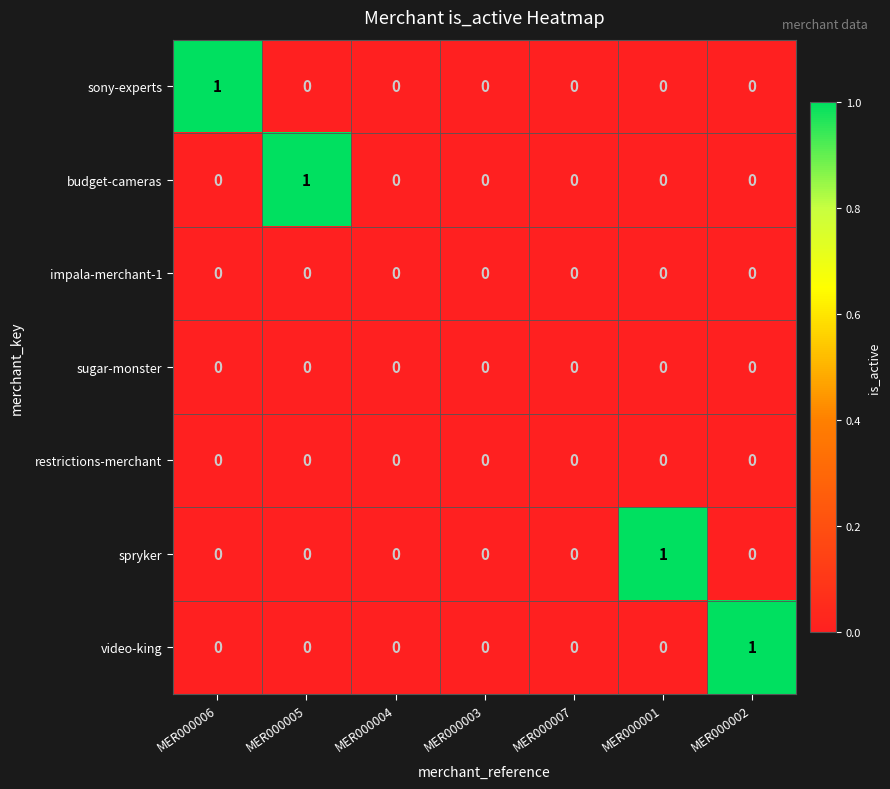

Count the budget-cameras values in the range 0 to 1.

7